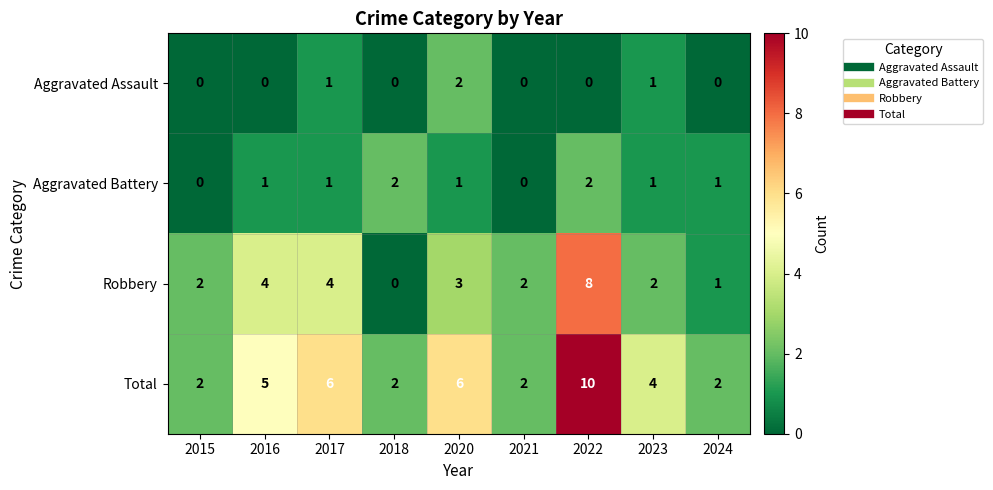

What is the difference between the second highest and second lowest values in the Robbery series?

3